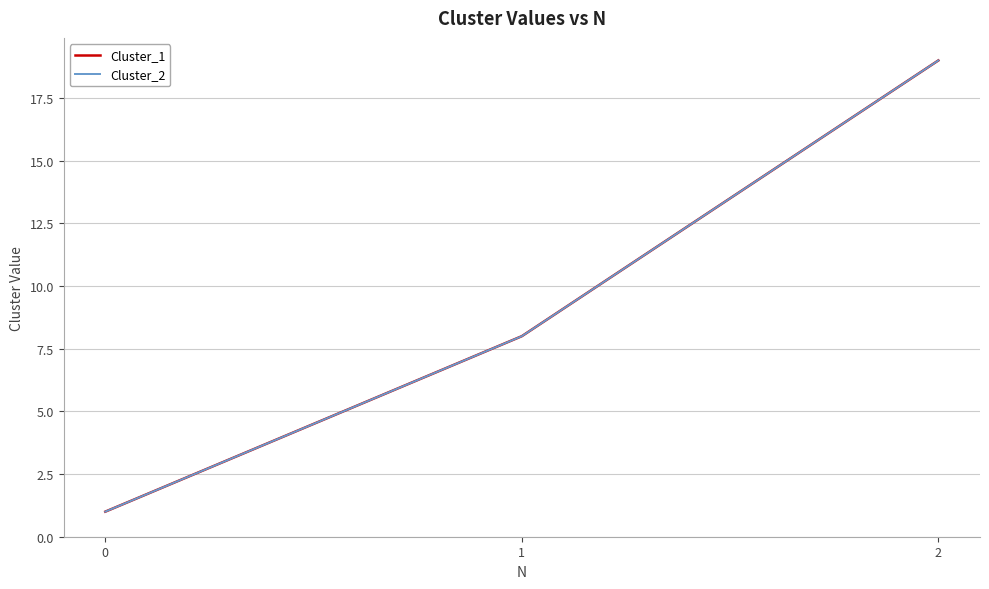

Does the chart have visible grid lines?

Yes